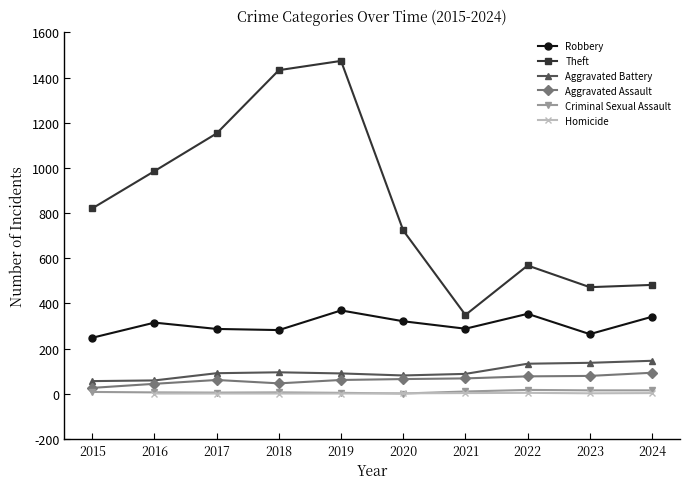

What is the value of the Aggravated Battery point at the 6th from the left?

81